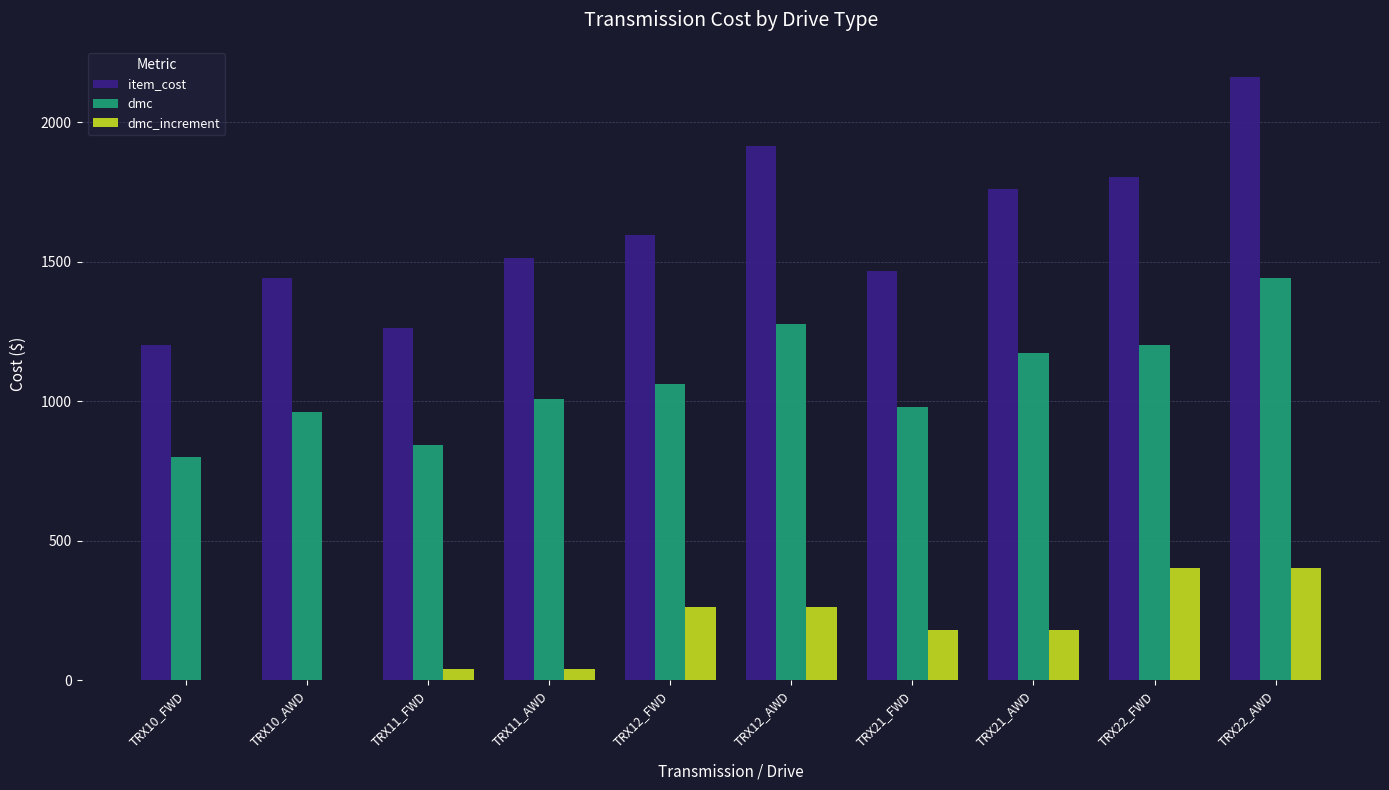

What is the greatest value displayed?

2161.5